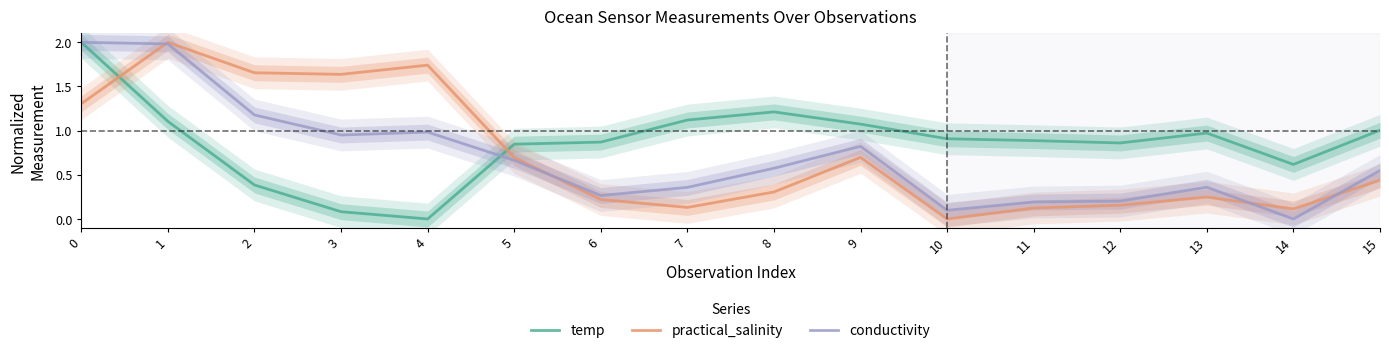

What is the difference between the second highest and second lowest values in the temp series?

1.1